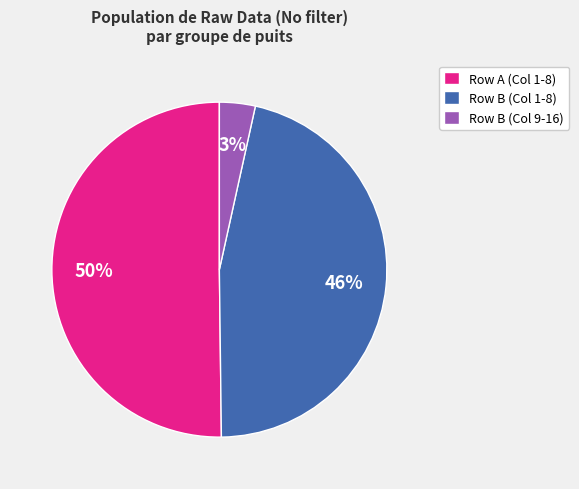

Which slice is the largest?

Row A (Col 1-8)